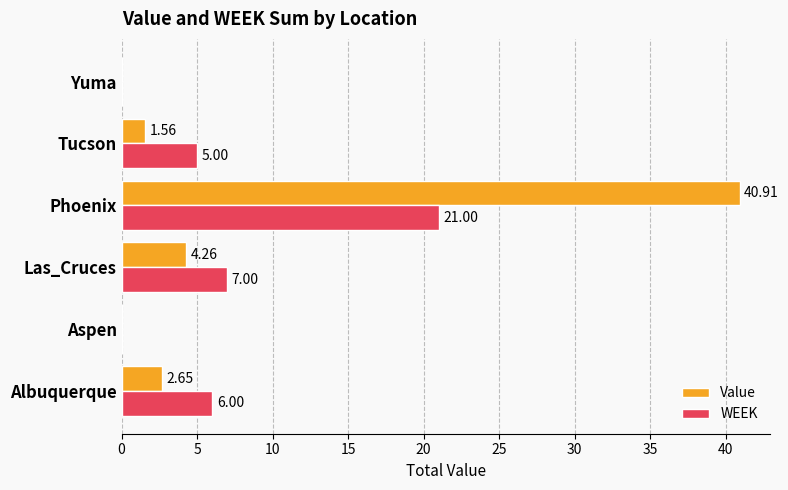

At which category does the chart reach its peak across all series?

Phoenix